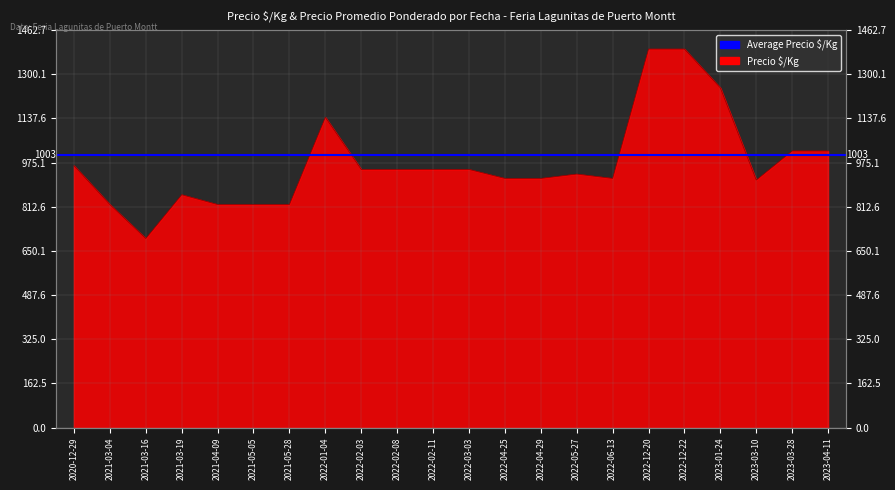

Reading left to right, list all the values displayed in this chart.

964	821	696	857	821	821	821	1142	950	950	950	950	917	917	933	917	1393	1393	1250	911	1018	1018